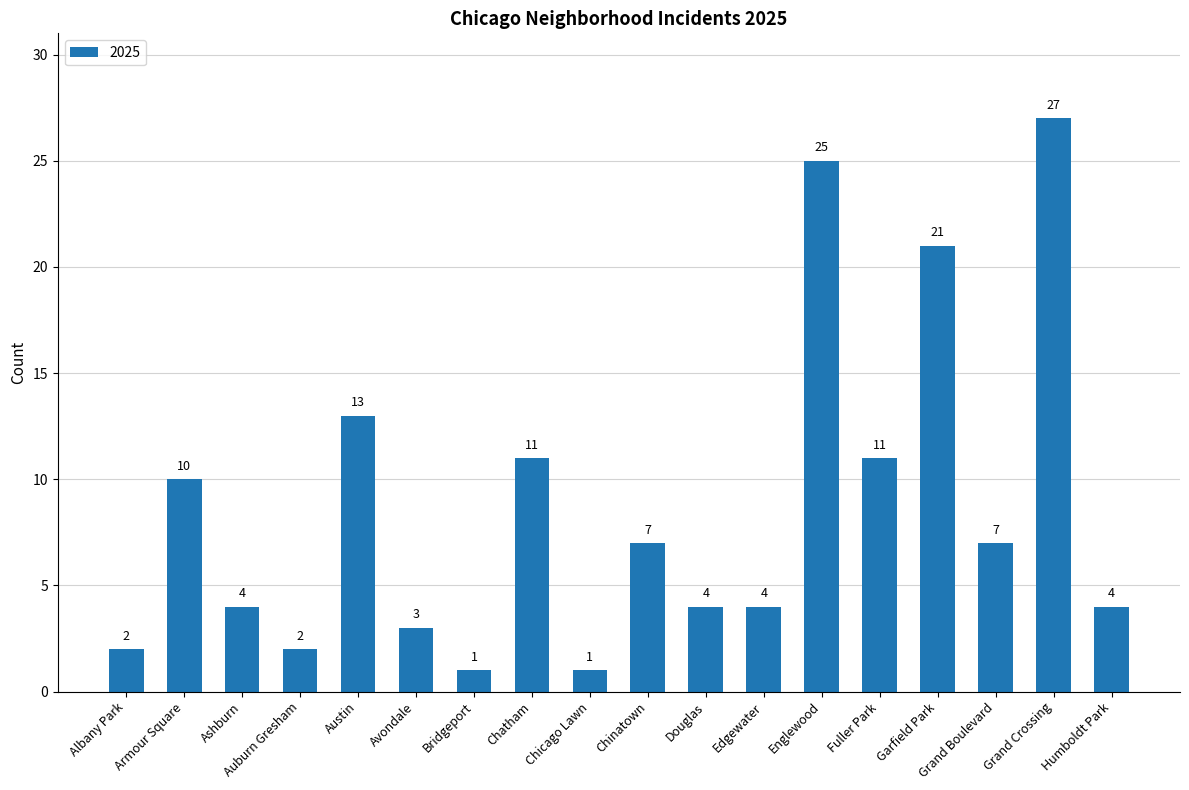

Reading left to right, list all the values displayed in this chart.

2	10	4	2	13	3	1	11	1	7	4	4	25	11	21	7	27	4